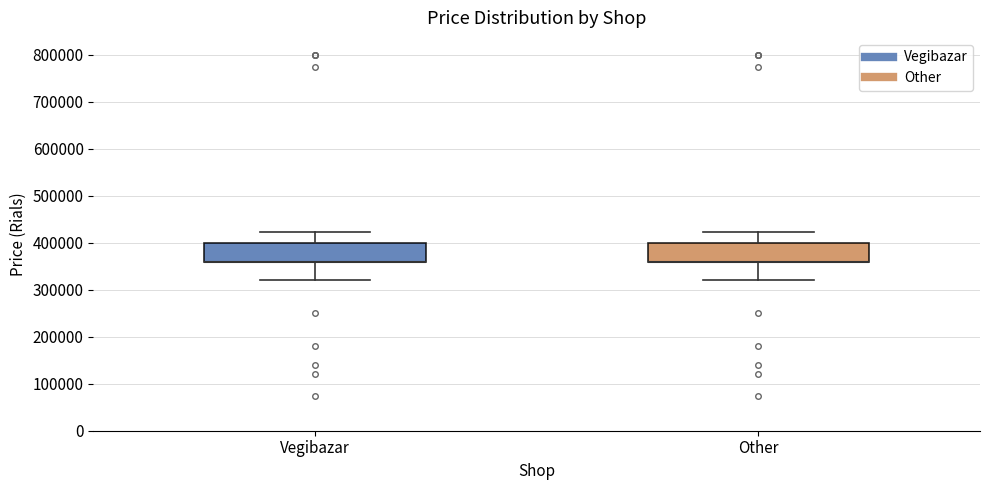

Reading left to right, read every box against the y-axis: the position of its median line, the range the box covers, and the ends of its whiskers. The values are not printed on the chart, so give them approximately, as read against the axis.

Vegibazar: median 360000 (drawn on the box's lower edge), box 360000 to 400000, whiskers 320000 to 420000
Other: median 360000 (drawn on the box's lower edge), box 360000 to 400000, whiskers 320000 to 420000